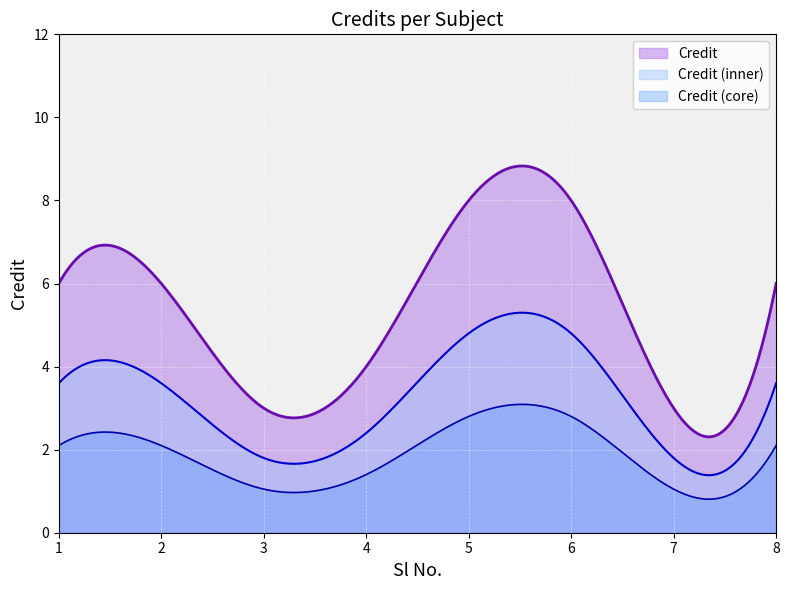

What is the sum of all values?

44